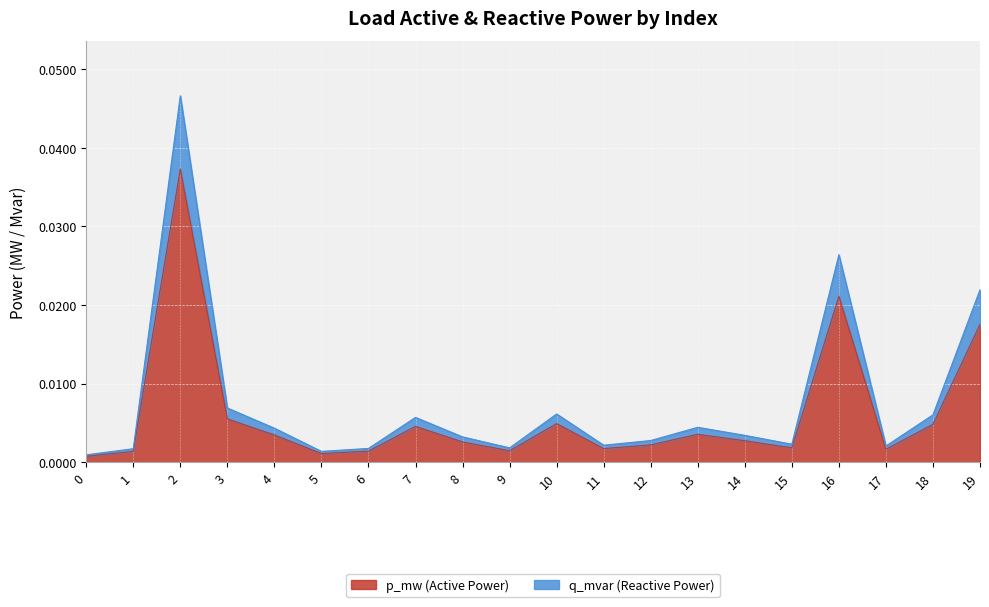

Between 8 and 5, which is larger?

8